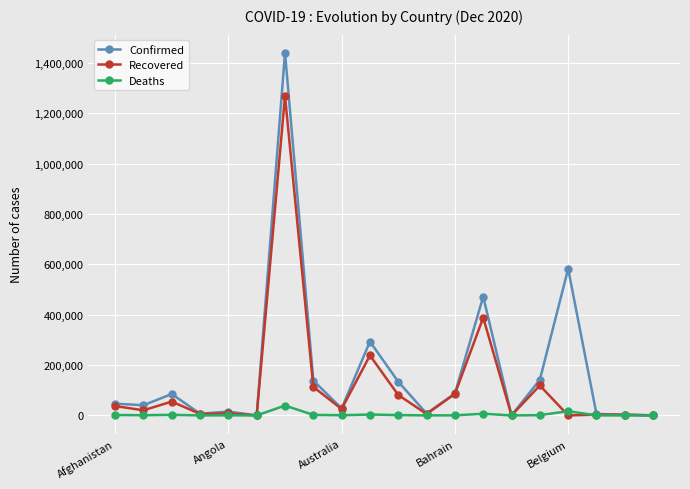

How many data points in Recovered are less than 25618?

10